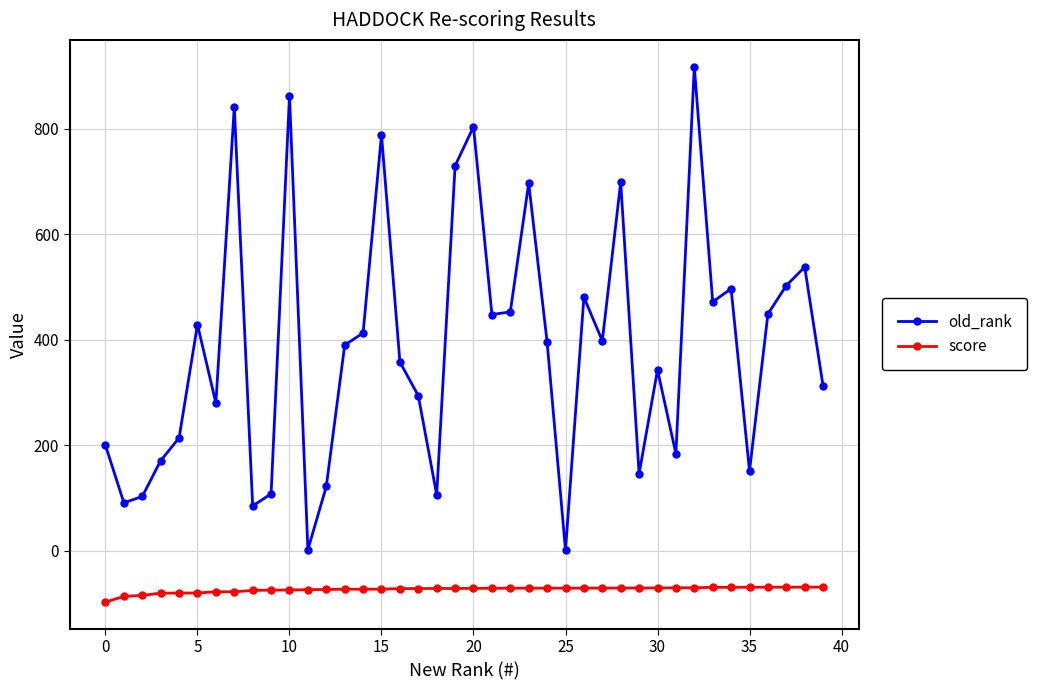

True or false: score and old_rank cross at least once.

False